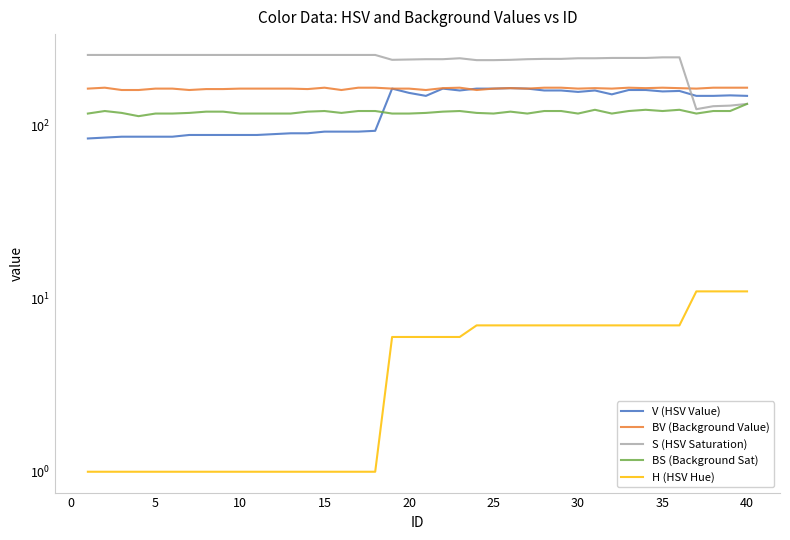

What is the lowest value of the H (HSV Hue) series?

1